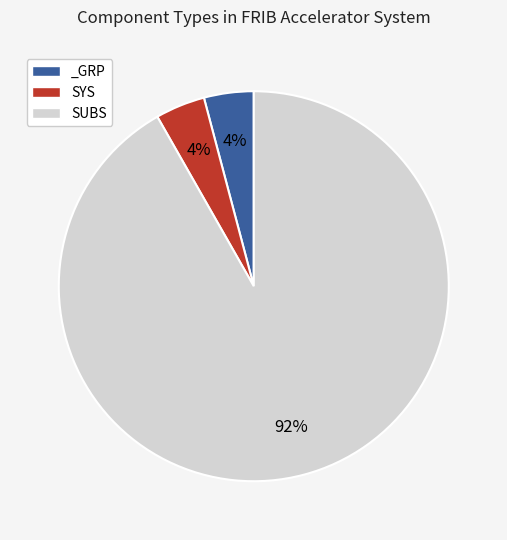

Is the sum of _GRP and SUBS greater than half?

Yes